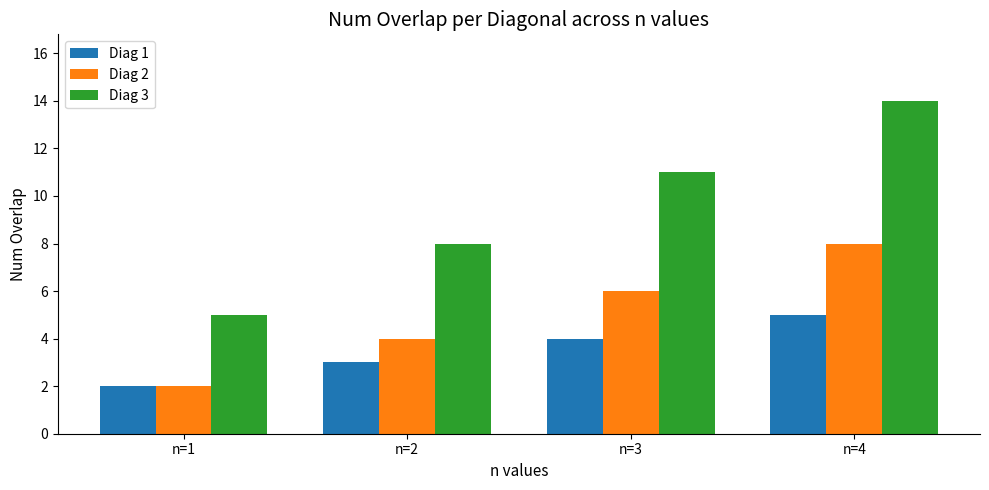

At n=3, list the series in order from smallest to largest.

Diag 1, Diag 2, Diag 3